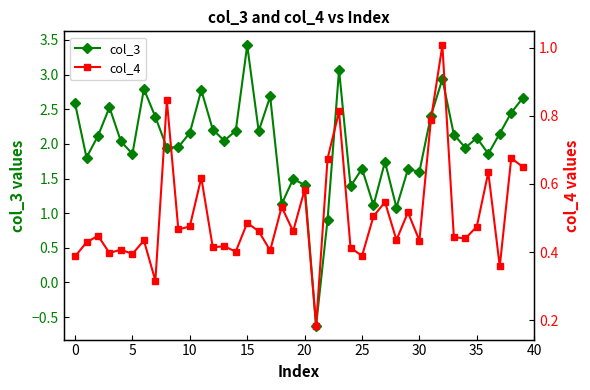

What is the difference between the second highest and second lowest values in the col_3 series?

2.2